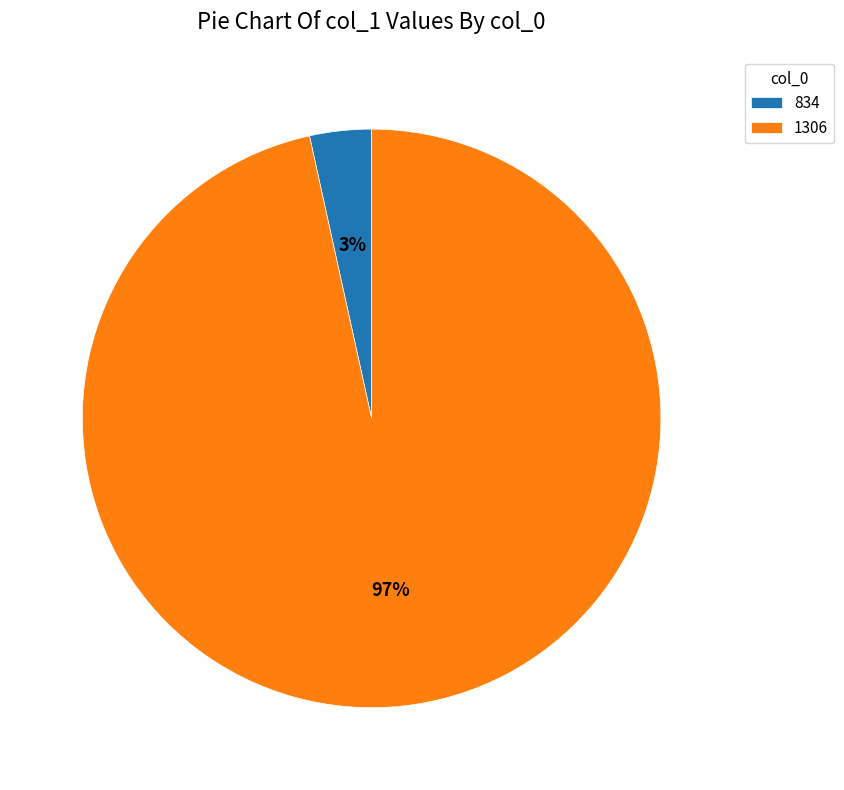

Which slice is the smallest?

834